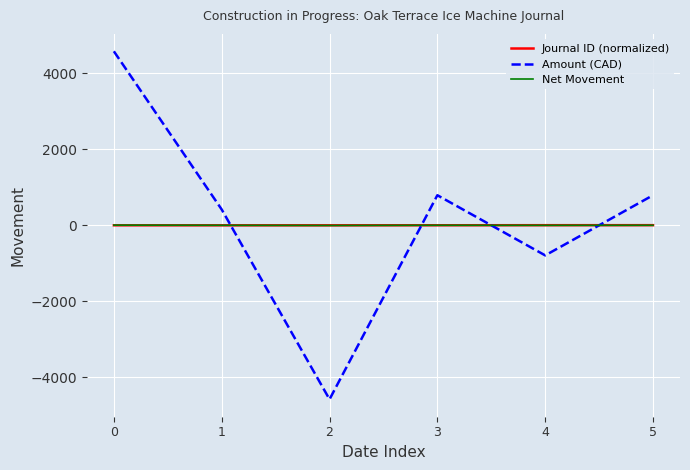

How many values in the Net Movement series are below 0?

2